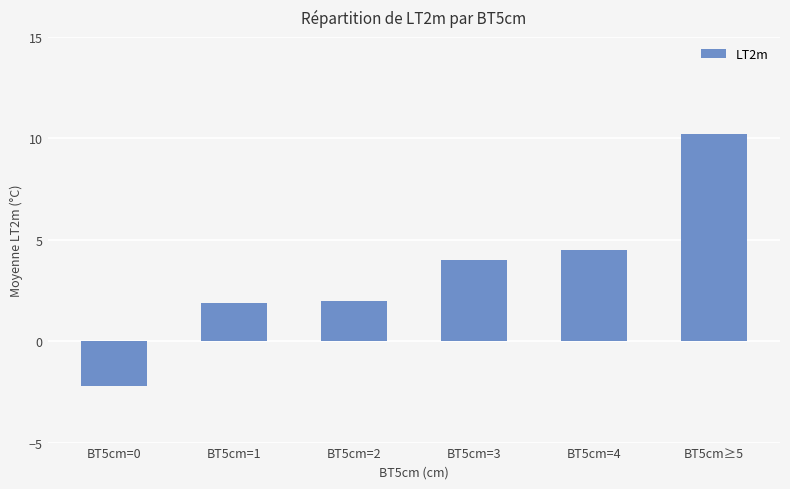

What is the label of the 4th bar from the left?

BT5cm=3